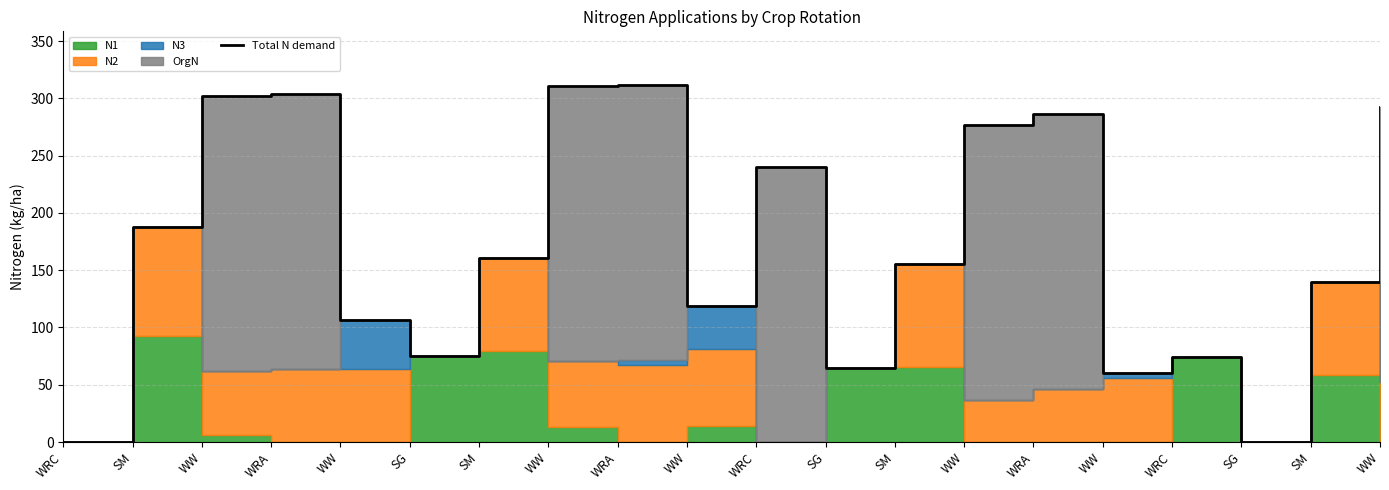

List the labels in order of value, smallest first.

WRC, SG, WW, SG, WRC, SG, WW, WW, SM, SM, SM, SM, WRC, WW, WRA, WW, WW, WRA, WW, WRA